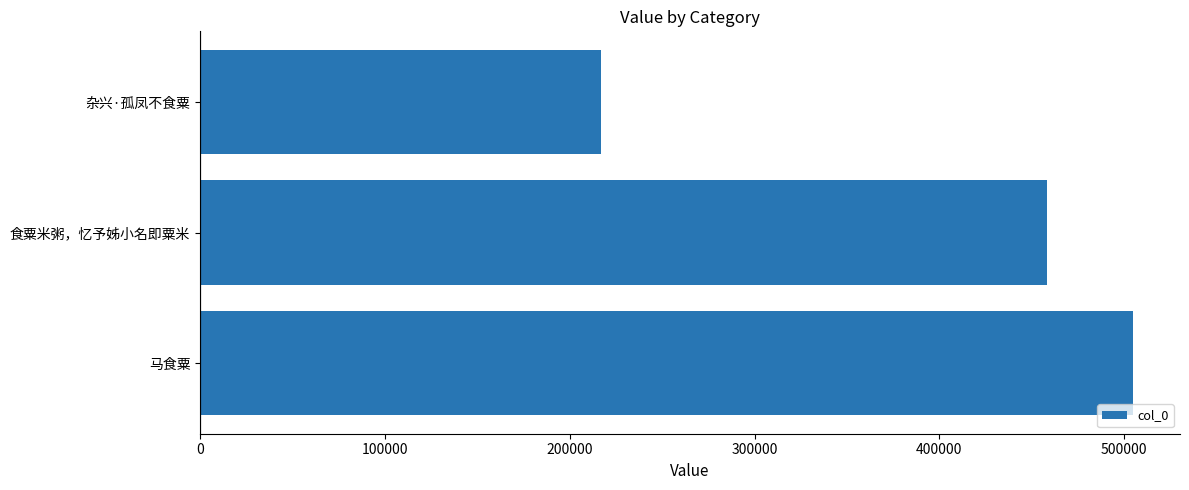

What is the average value?

393383